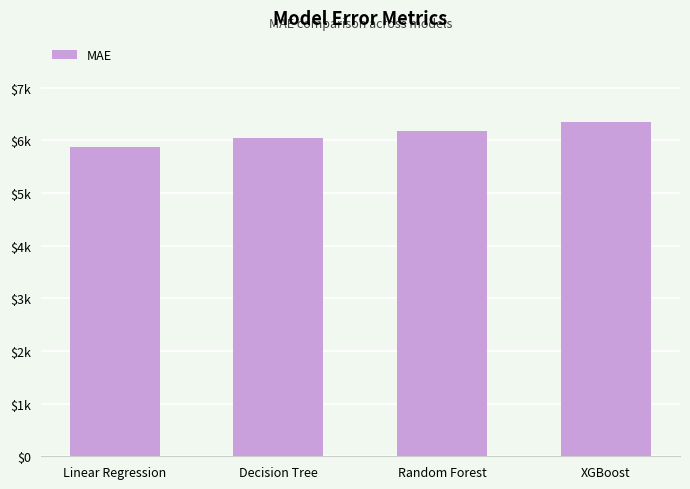

Are the bars grouped side by side (vs. stacked)?

No